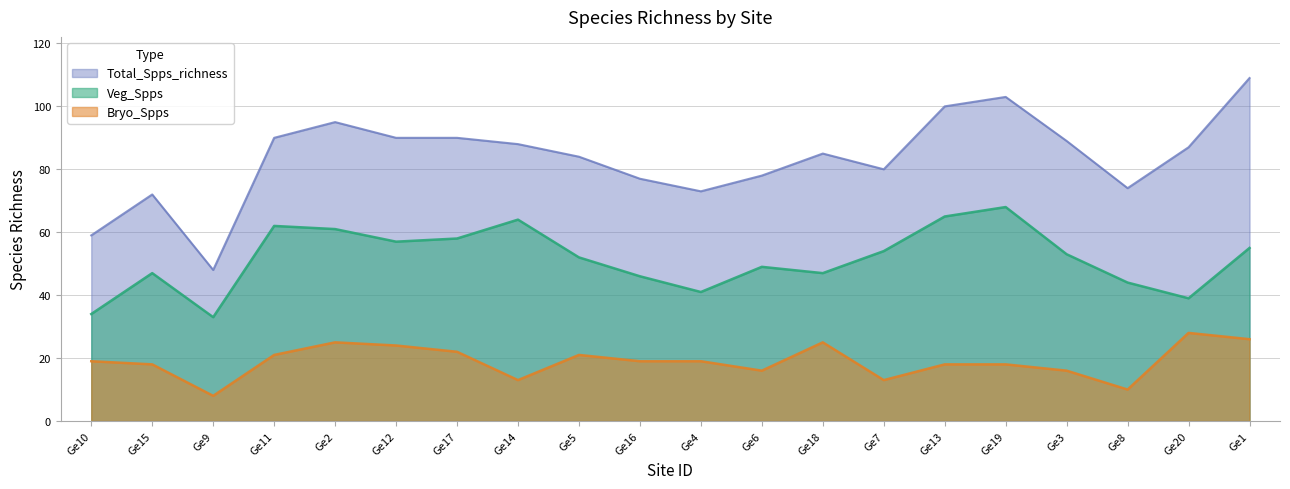

At which label is Total_Spps_richness closest to 78?

Ge6